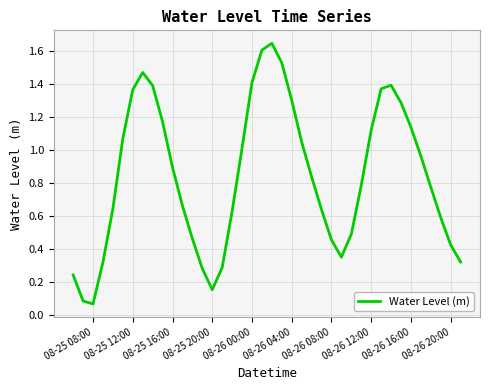

Does the chart have visible grid lines?

Yes